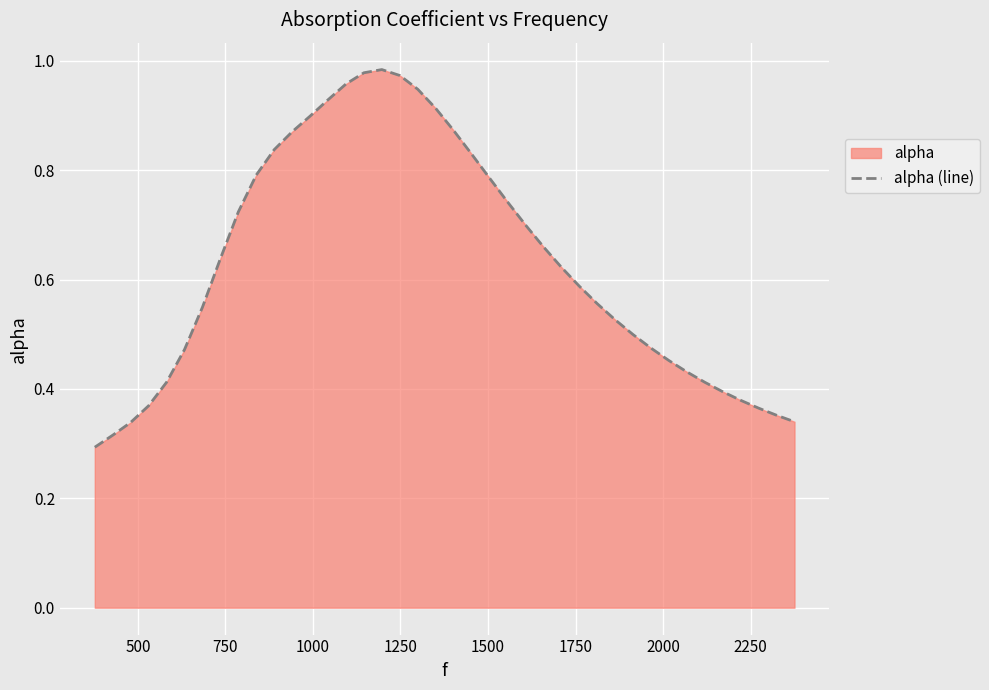

What is the smallest value displayed?

0.3